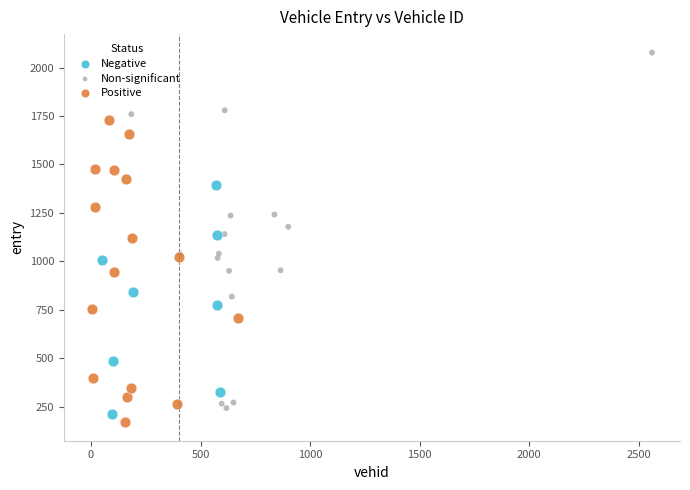

Which series contains the lowest Y value?

Positive